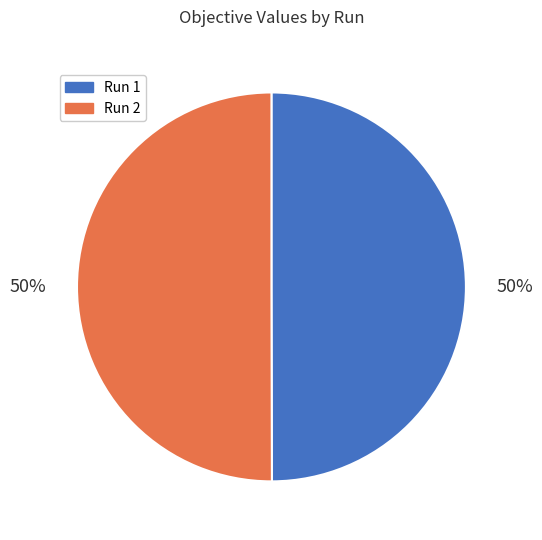

True or false: Run 2 accounts for 62% of the total.

False